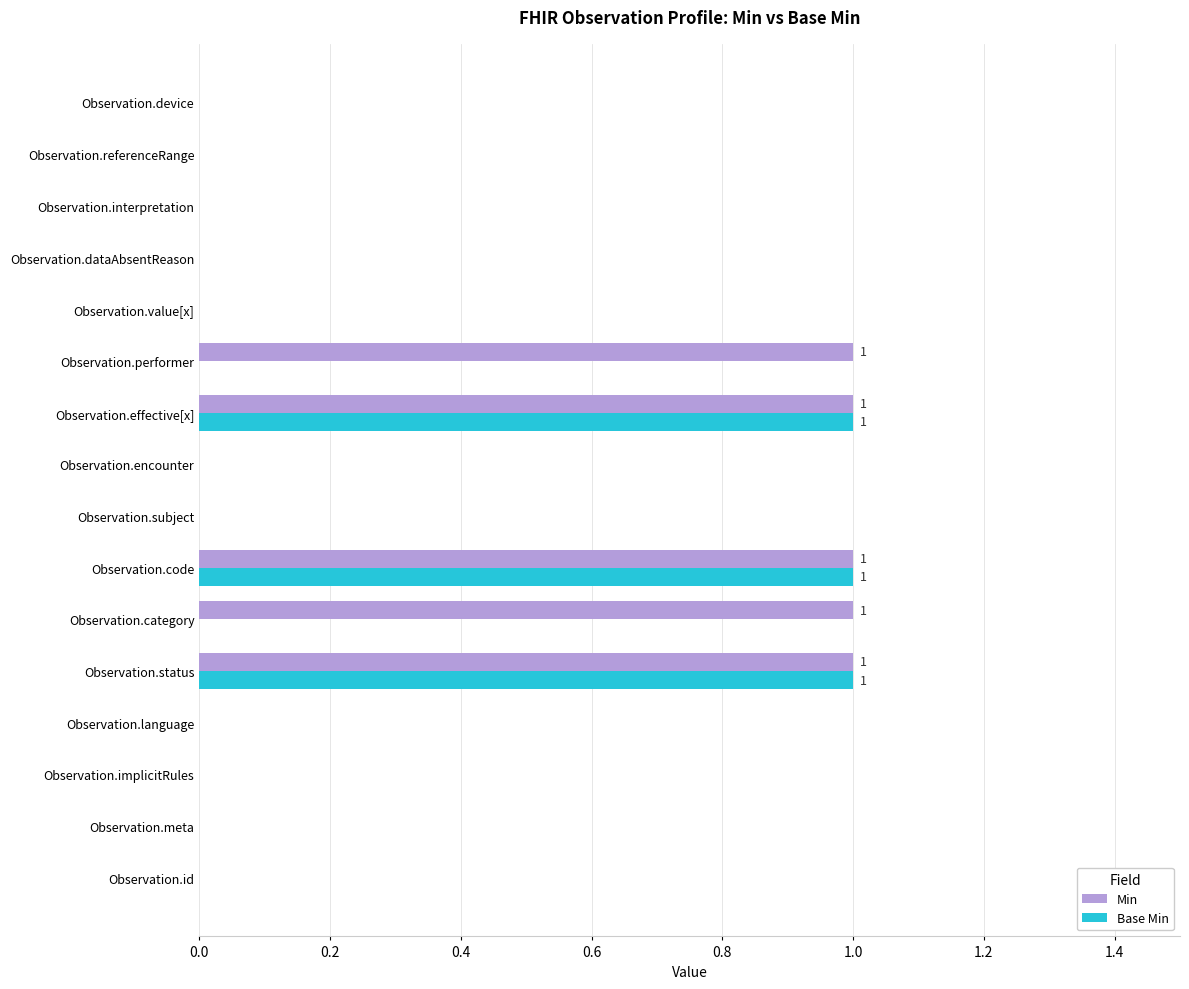

True or false: Min has a value of 1 at Observation.code.

True